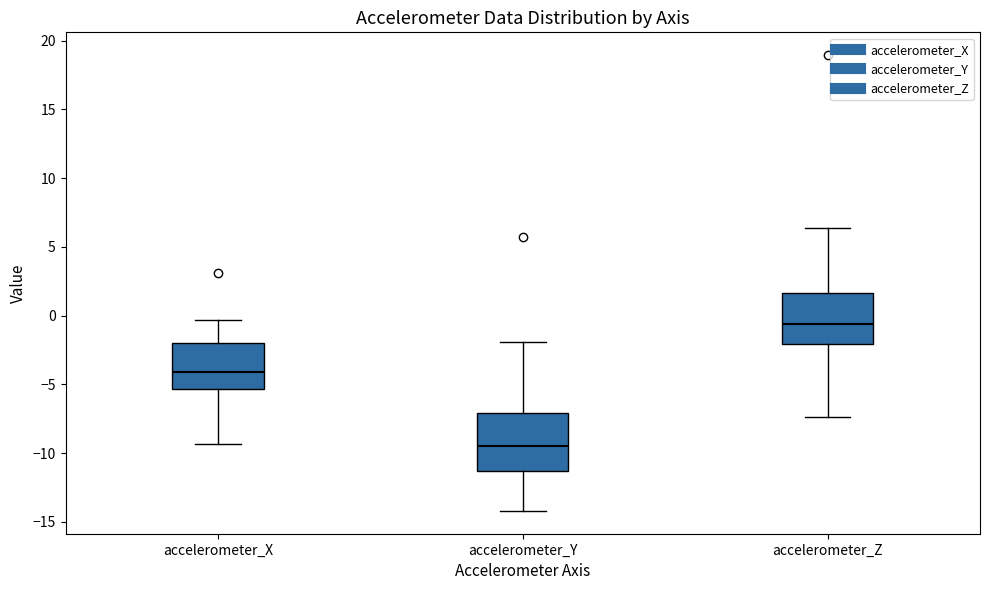

Reading left to right, read every box against the y-axis: the position of its median line, the range the box covers, and the ends of its whiskers. The values are not printed on the chart, so give them approximately, as read against the axis.

accelerometer_X: median -4.0, box -5.5 to -2.0, whiskers -9.5 to -0.5
accelerometer_Y: median -9.5, box -11.5 to -7.0, whiskers -14.0 to -2.0
accelerometer_Z: median -0.5, box -2.0 to 1.5, whiskers -7.5 to 6.5